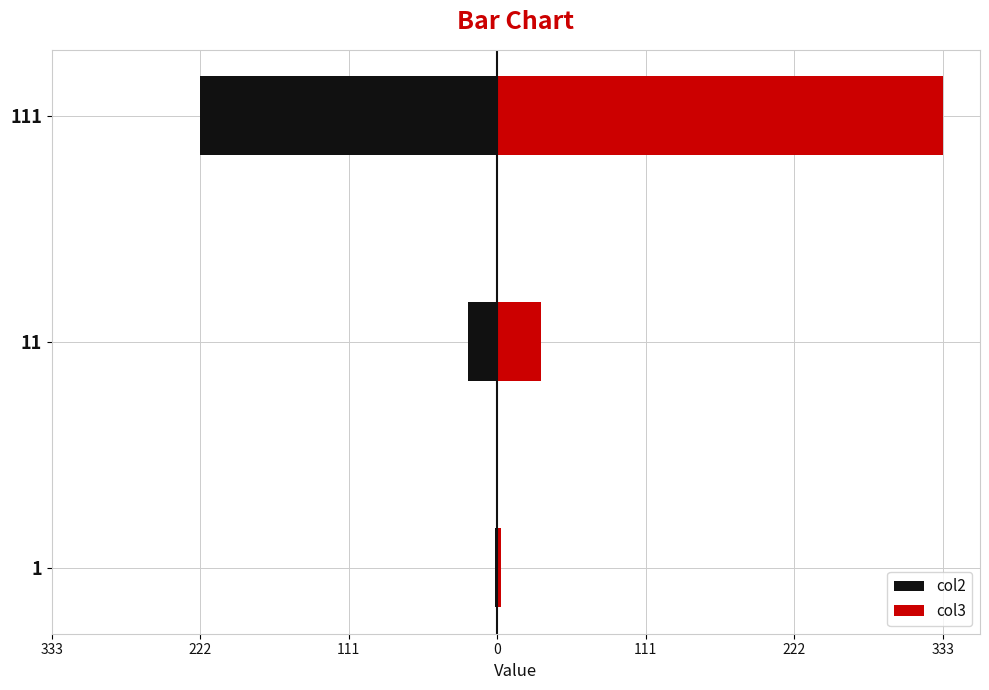

What is the value of the col3 bar at the 1st from the left?

3